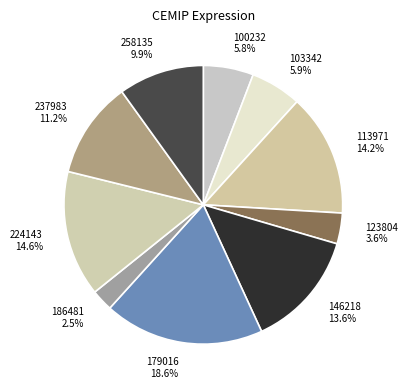

The 146218 slice represents 14% of the pie. True or false?

True